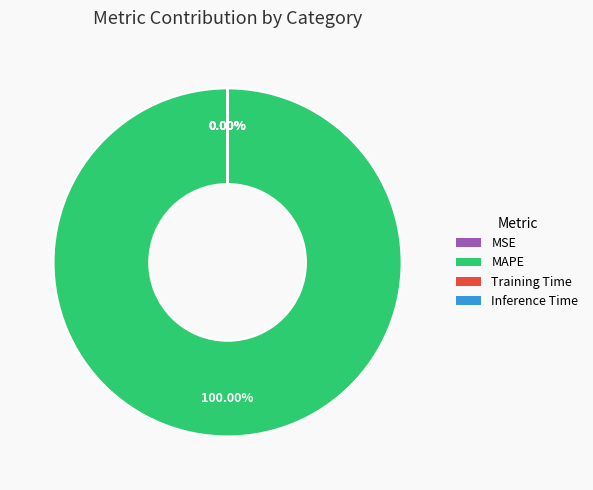

Count the number of slices in the pie.

4